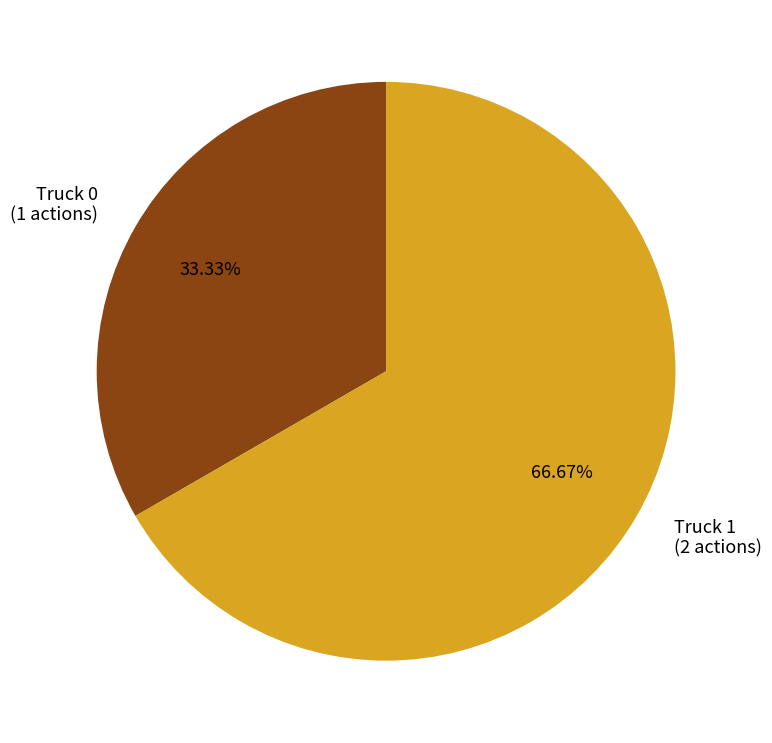

Which category has the biggest portion of the pie?

Truck 1